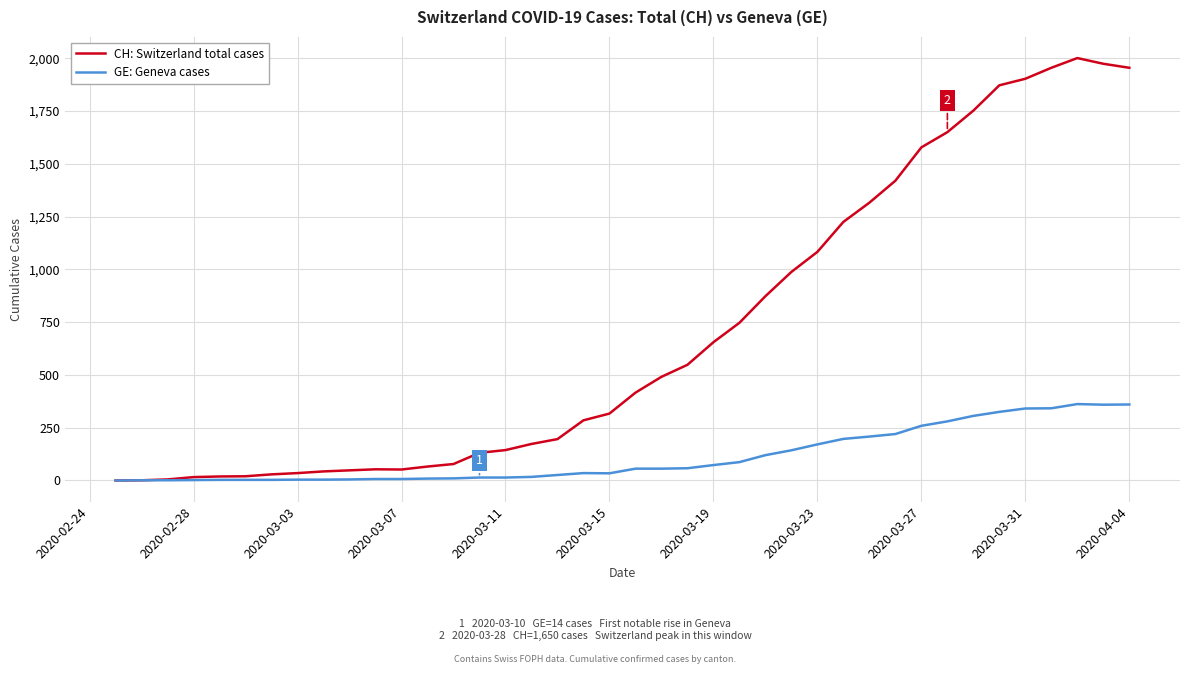

List the series in order of their peak value, lowest first.

GE: Geneva cases, CH: Switzerland total cases